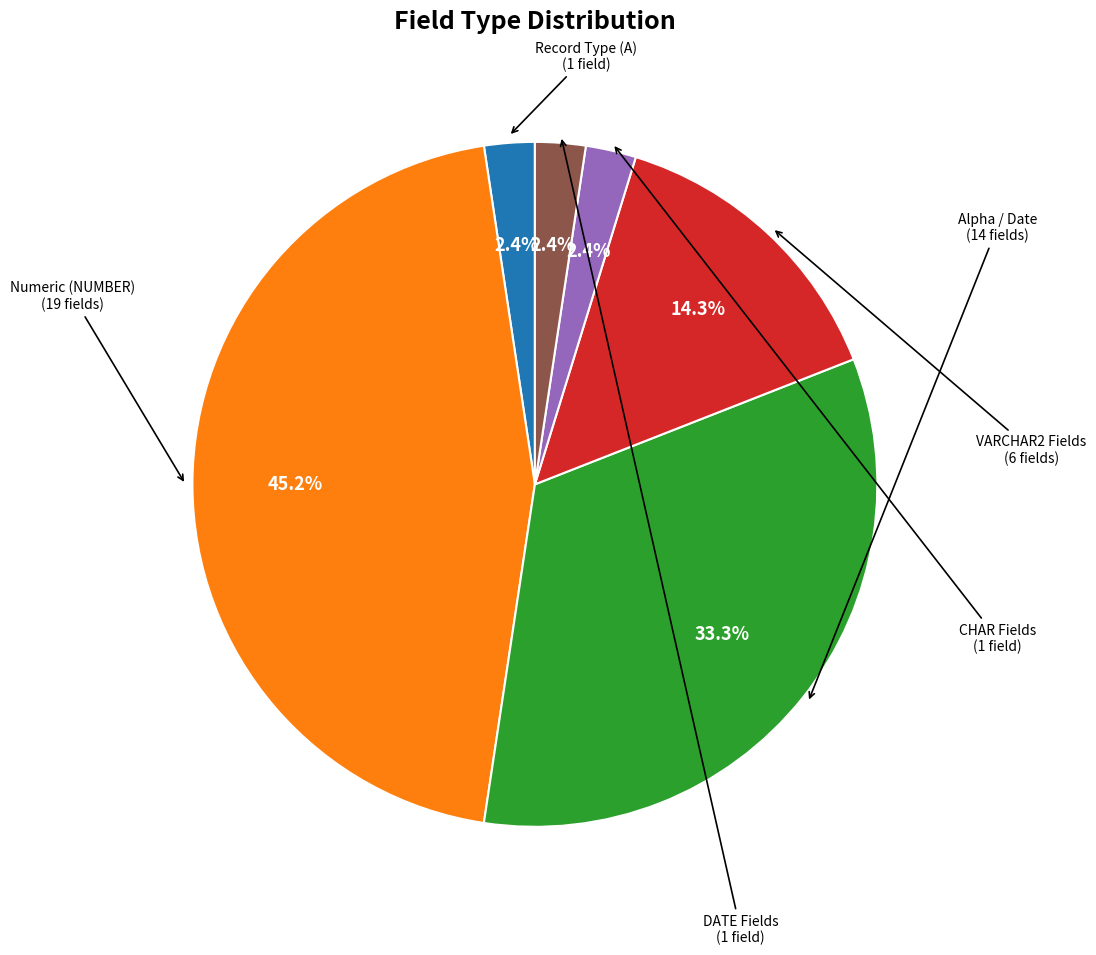

How many slices are in this pie chart?

6